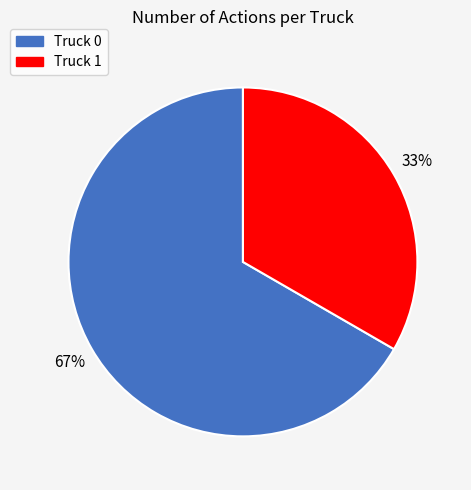

What is the ratio of the value at Truck 0 to the value at Truck 1?

2.0